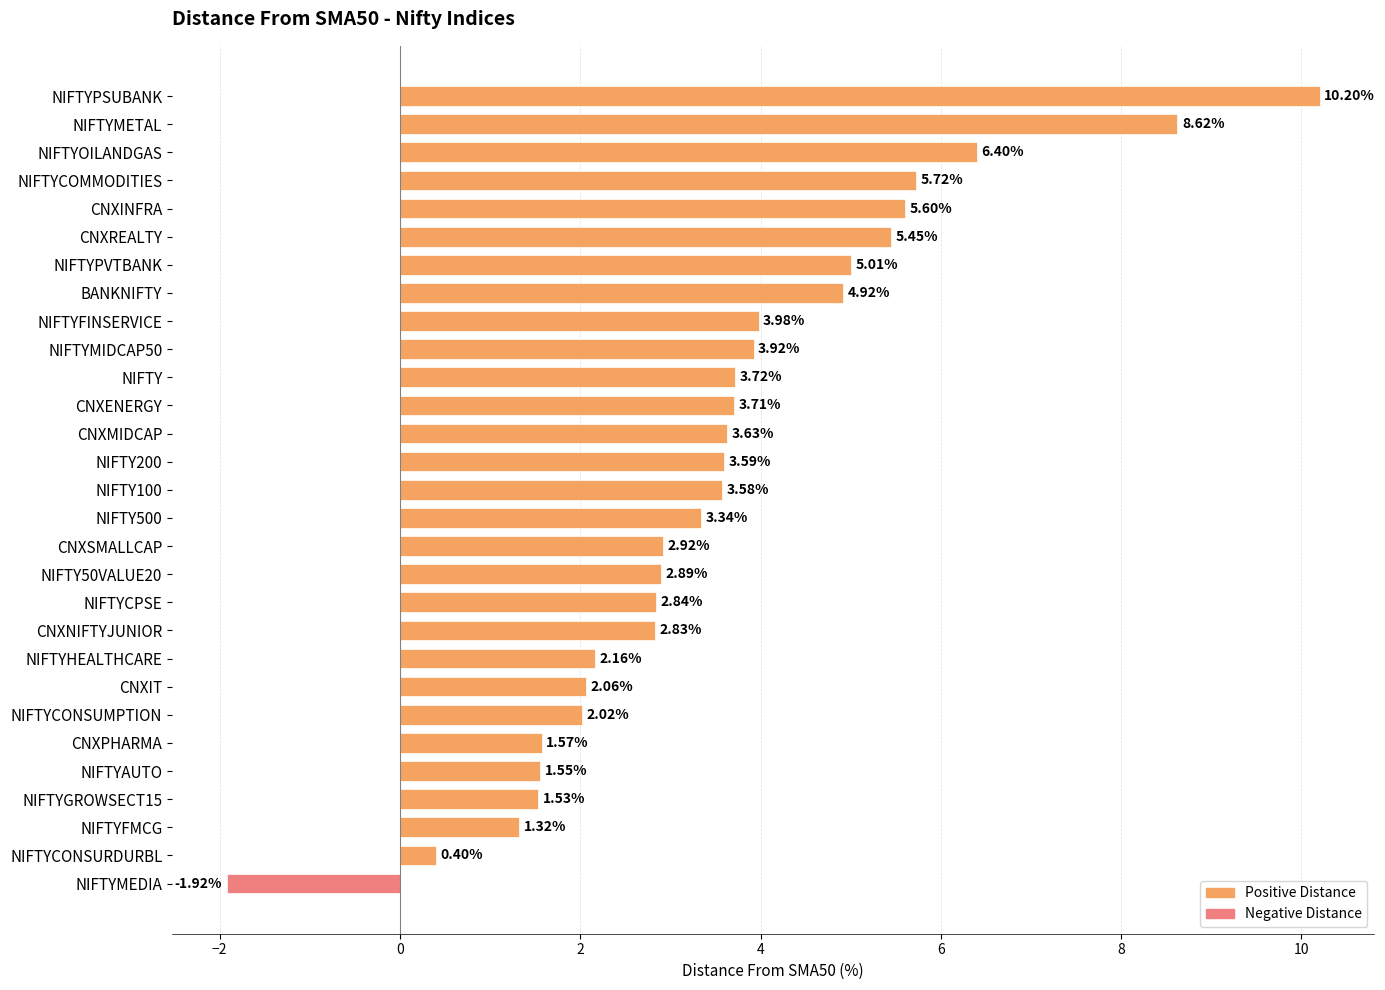

What is the label of the 10th bar from the bottom?

CNXNIFTYJUNIOR